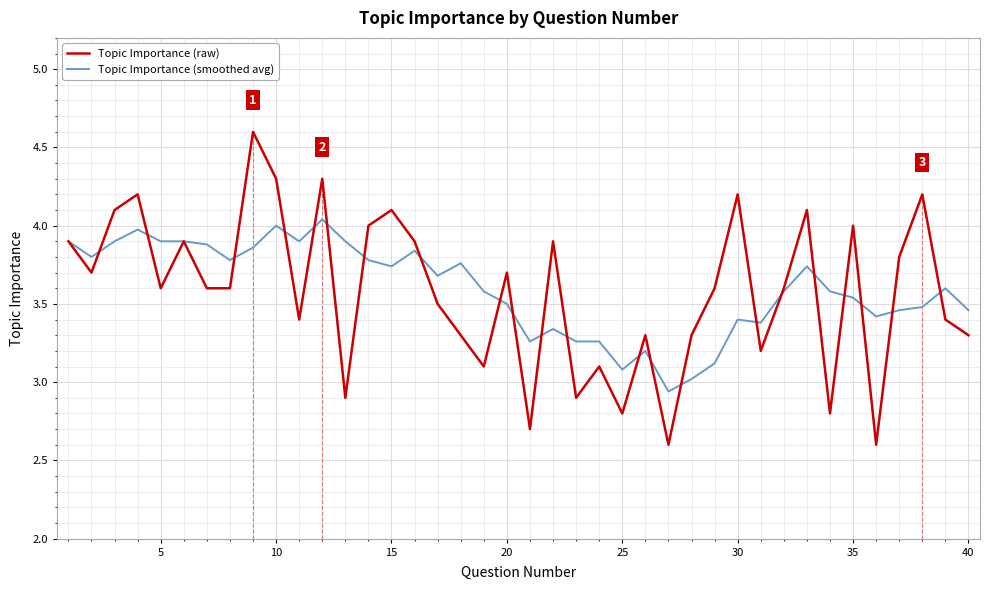

How many values in the Topic Importance (raw) series exceed 3?

33